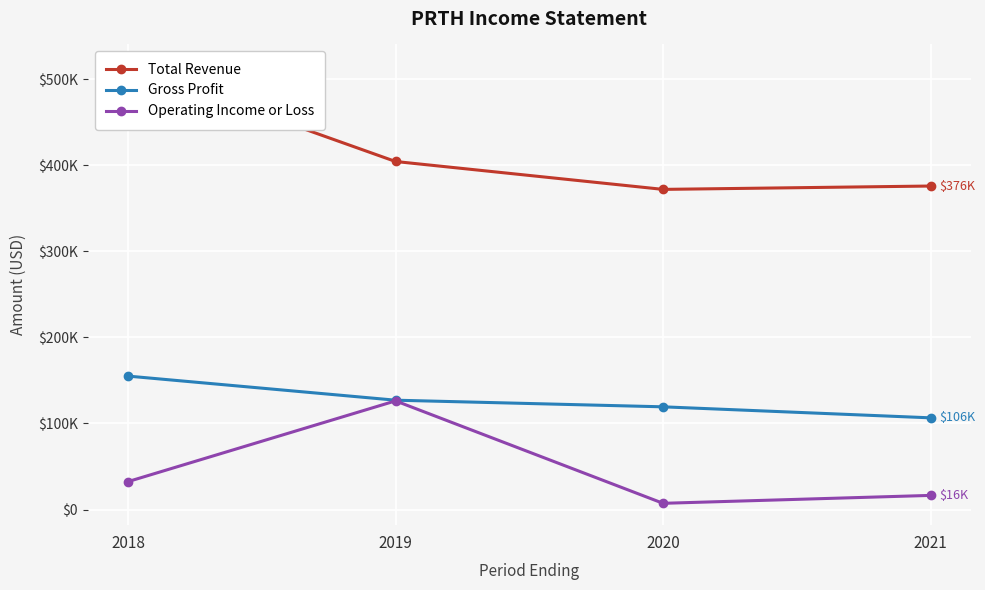

What are all the series names shown in the legend?

Total Revenue, Gross Profit, Operating Income or Loss